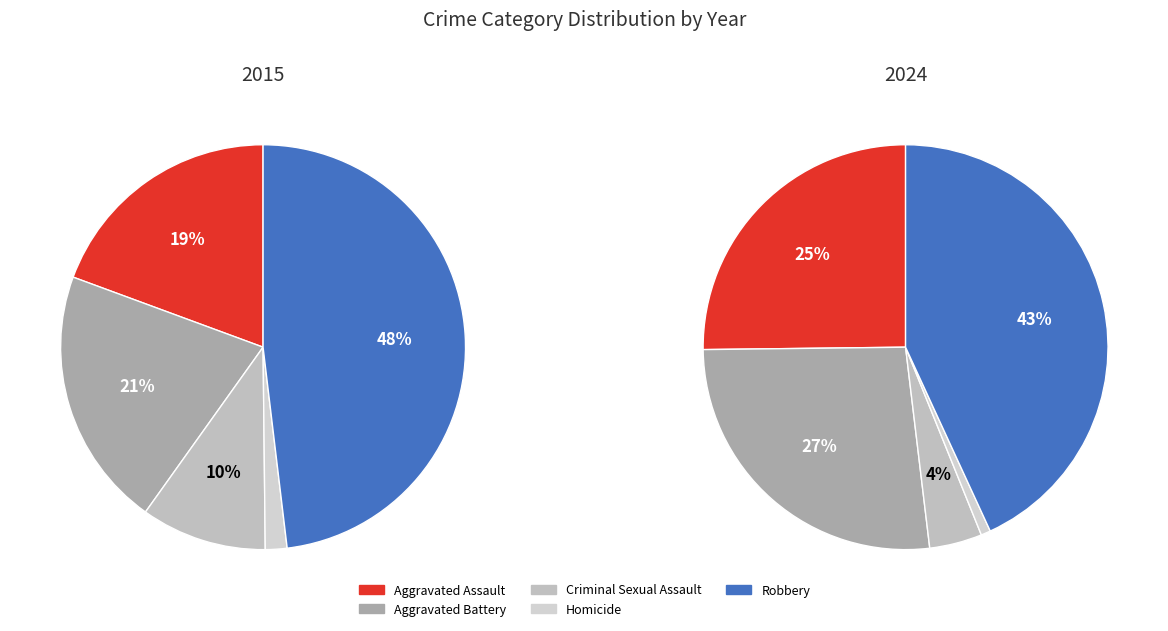

To the nearest percent, what percentage of the pie is 2024?

8%